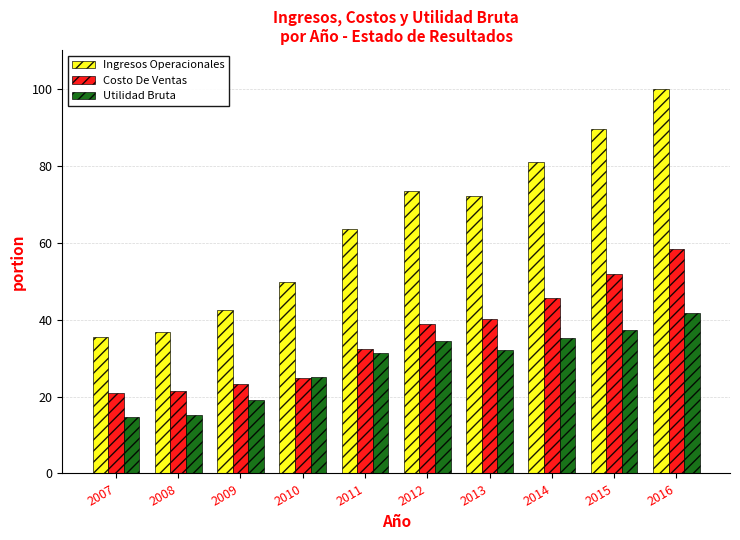

What is the difference between the Ingresos Operacionales values at 2016 and 2015?

10.5